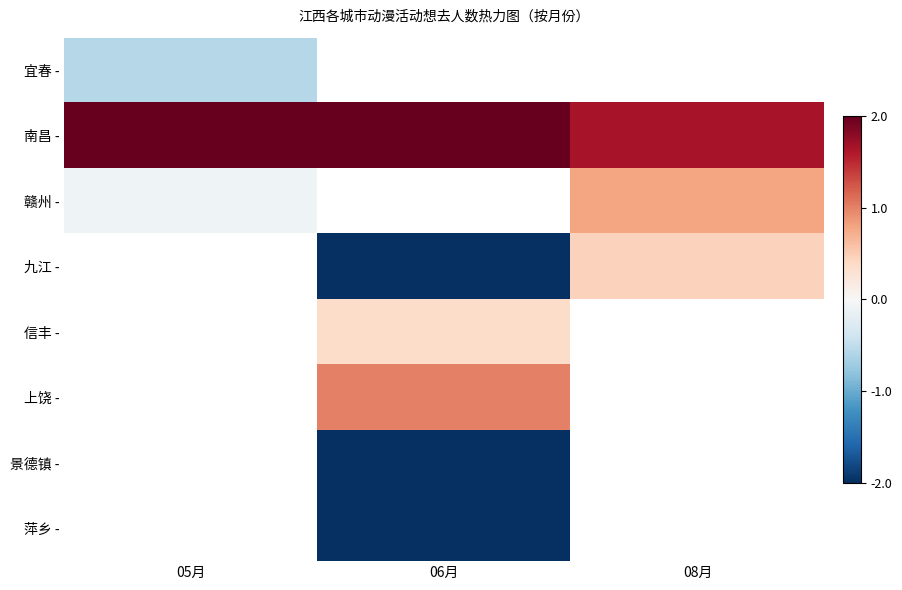

What is the greatest value displayed?

3.6